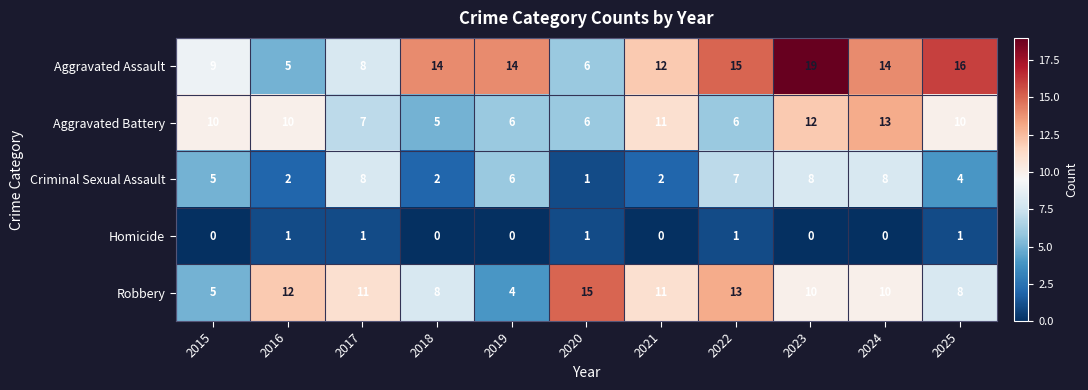

What is the total value across all series at 2019?

30